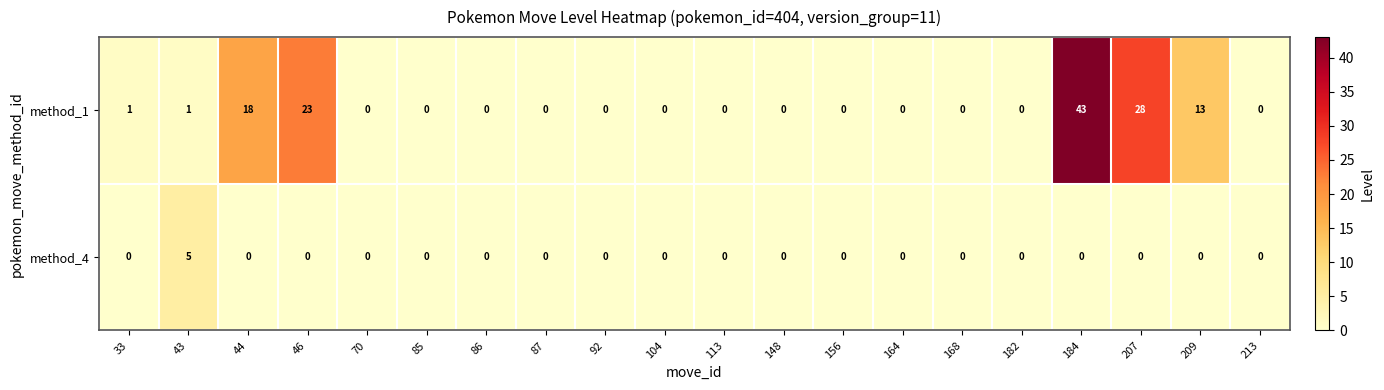

How many method_4 values are between 0 and 1?

19